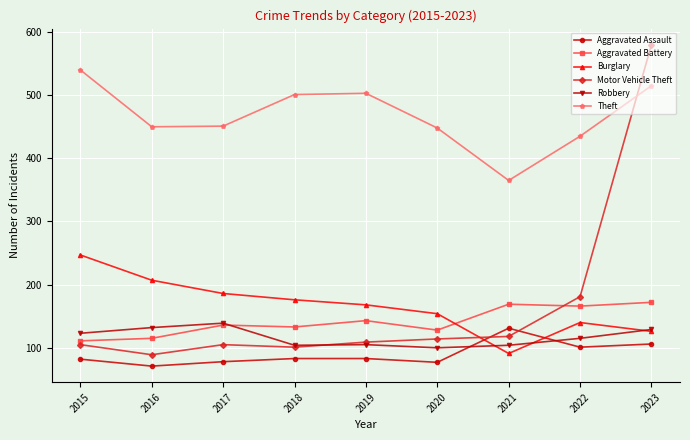

What are all the series names shown in the legend?

Aggravated Assault, Aggravated Battery, Burglary, Motor Vehicle Theft, Robbery, Theft